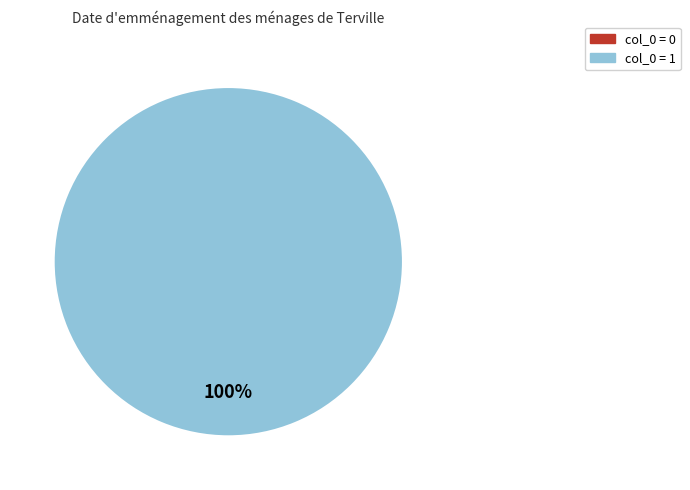

To the nearest percent, what is the difference between the 1 and 0 slice percentages?

100%